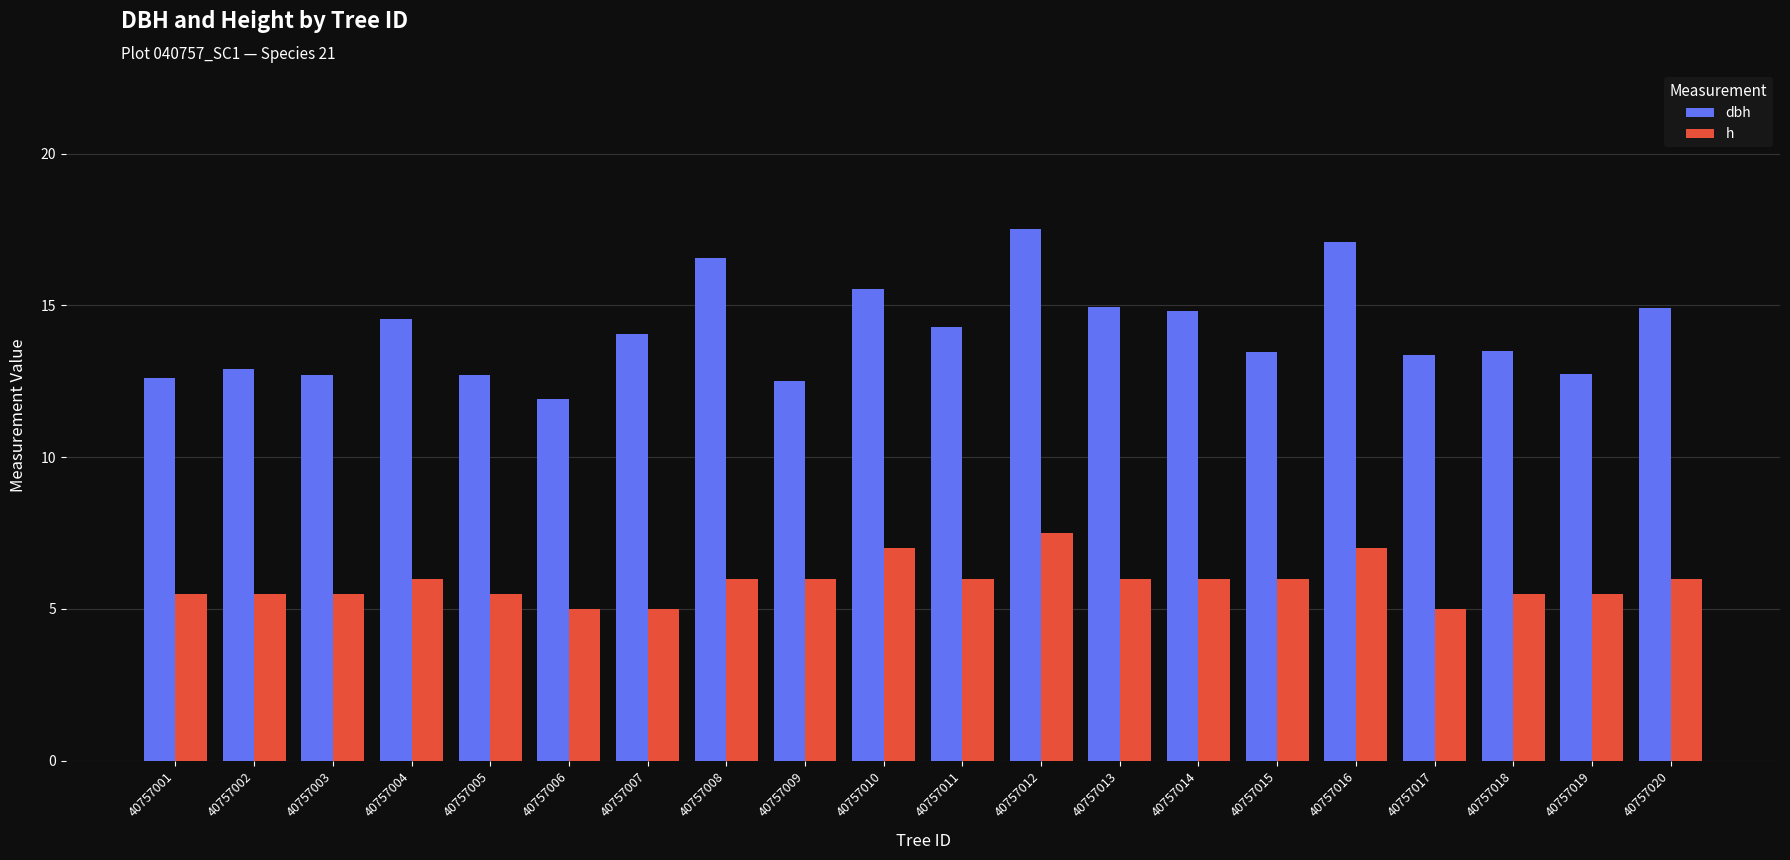

How many groups of bars are there?

20